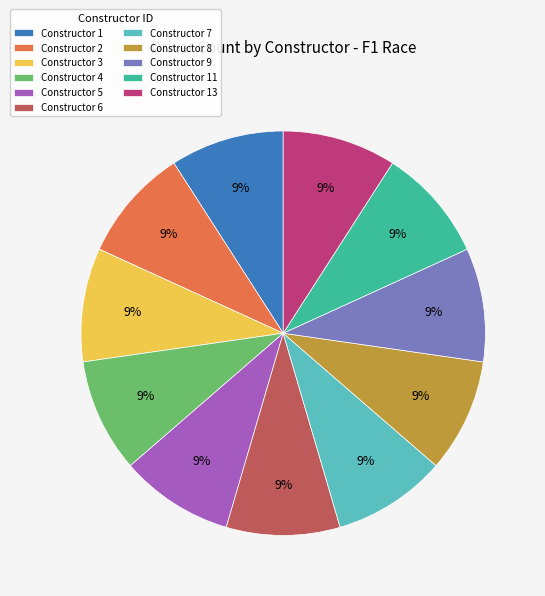

Does any single category account for the majority?

No